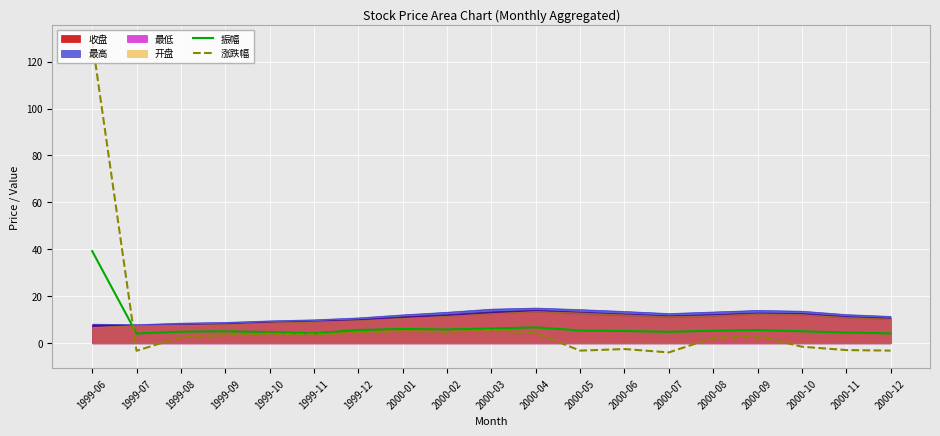

What is the value of the 涨跌幅 point at the 1st from the left?

128.9